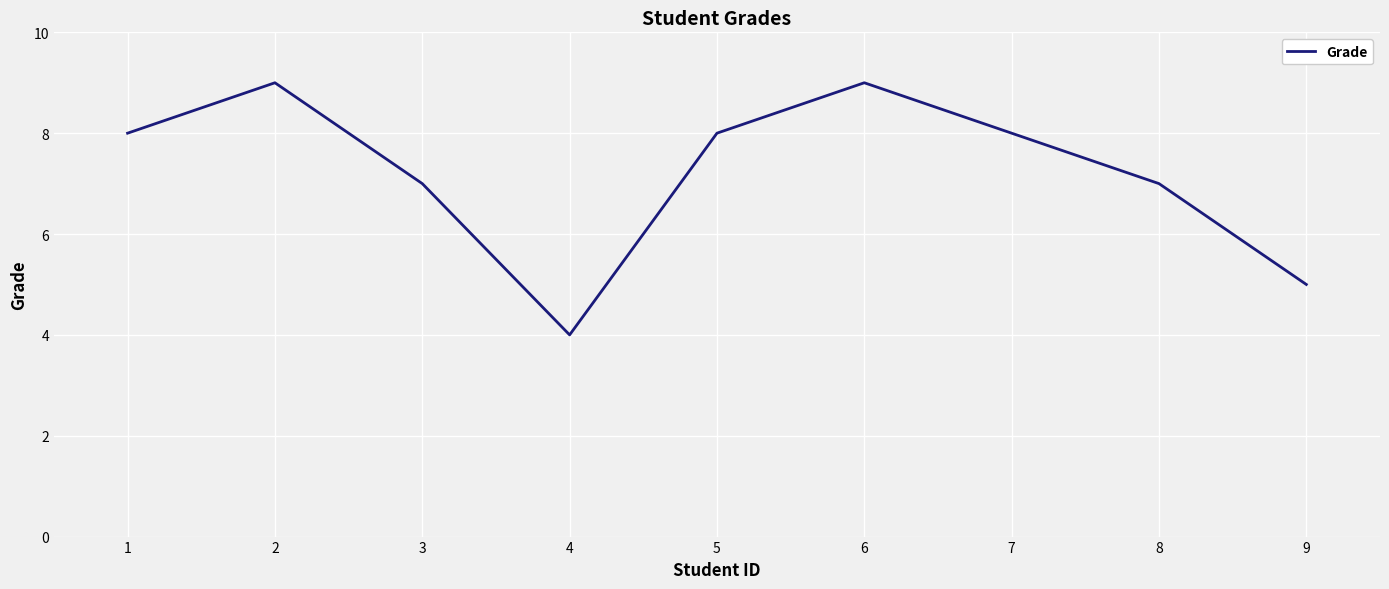

Approximately how many times larger is the value at 4 compared to 3?

0.6